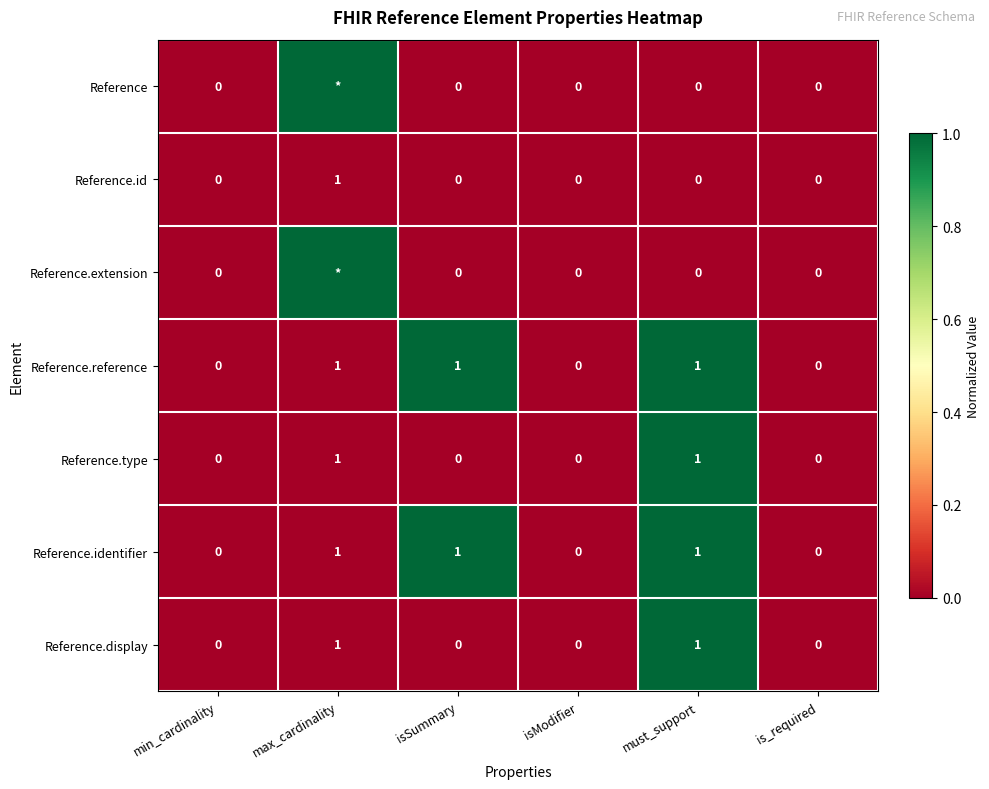

Is the value of Reference.extension at isModifier greater than the value of Reference.reference at max_cardinality?

No